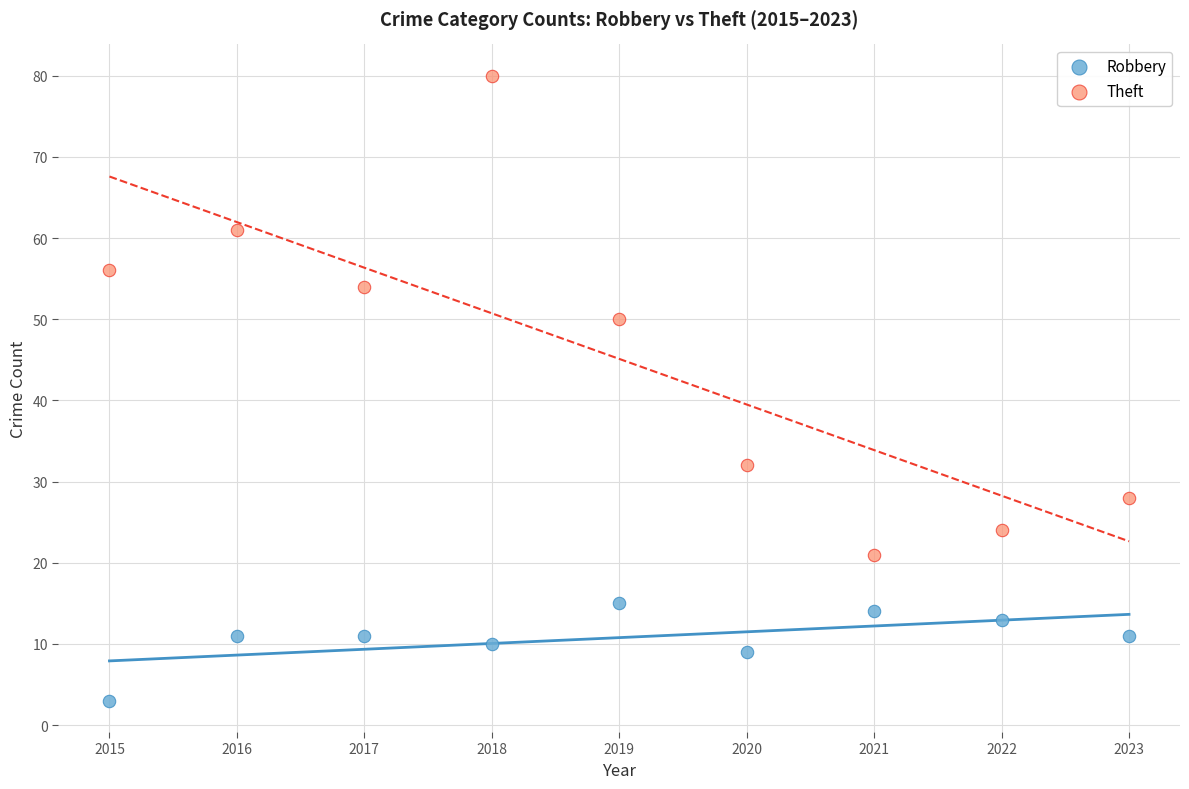

Which series reaches the minimum Y coordinate?

Robbery